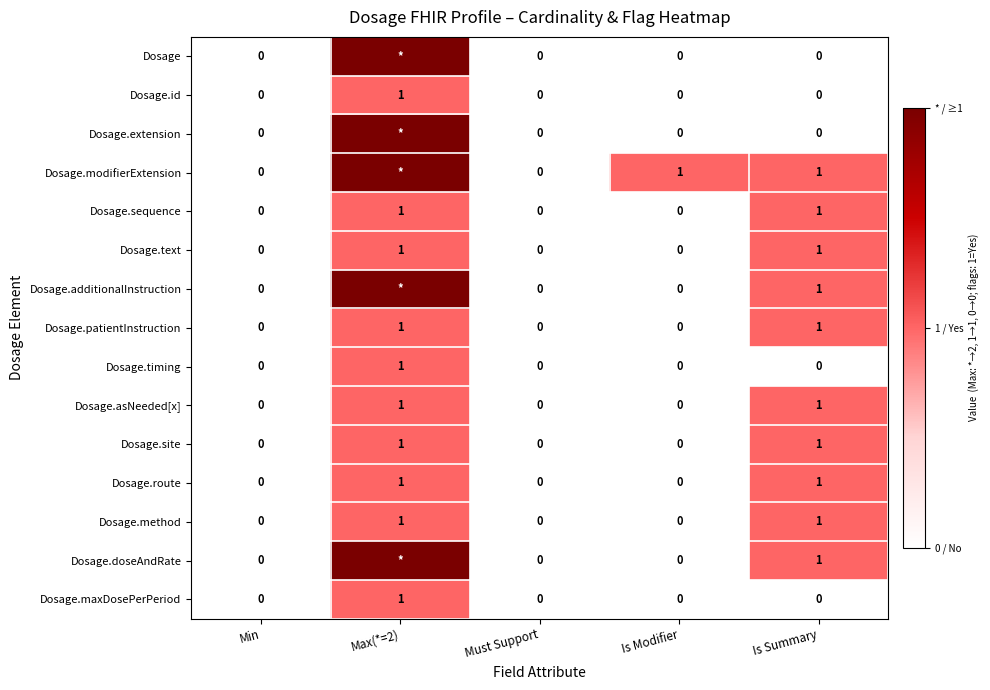

How many categories are shown in the chart?

5